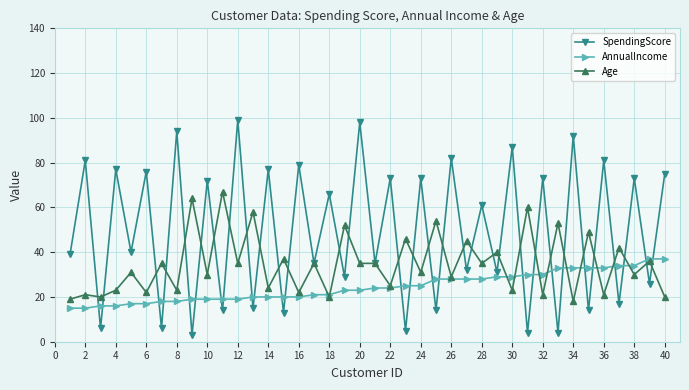

Which series ends up on top after the final intersection of AnnualIncome and SpendingScore?

SpendingScore